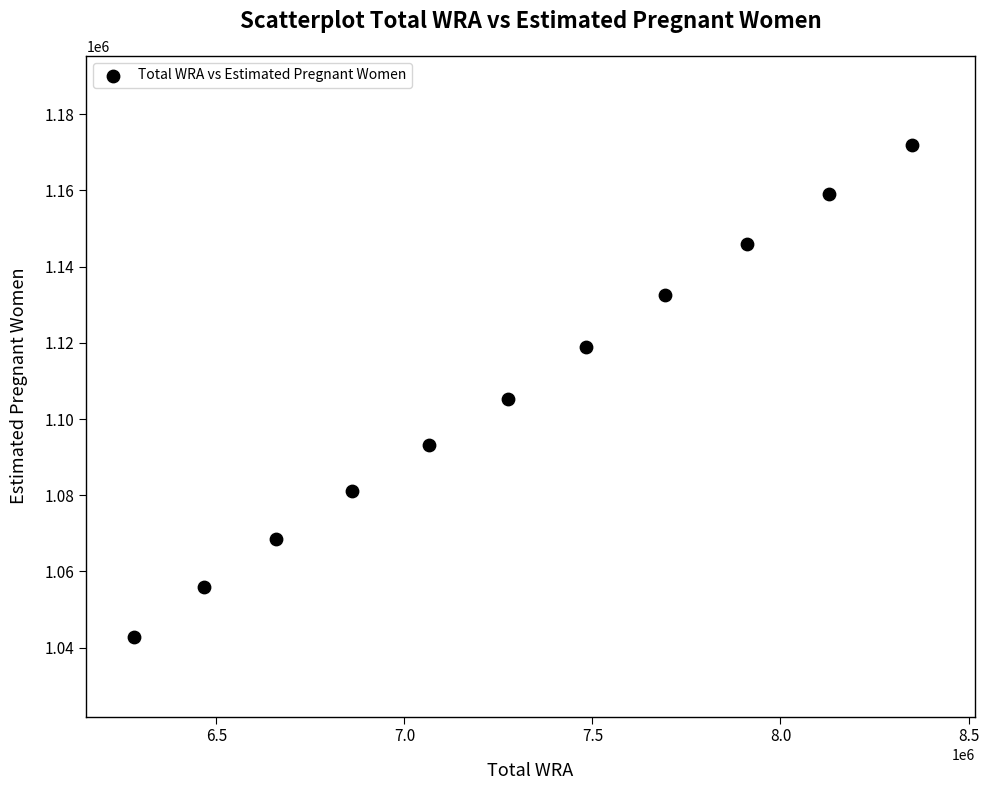

What is the range of X values (max minus min)?

2069000.0